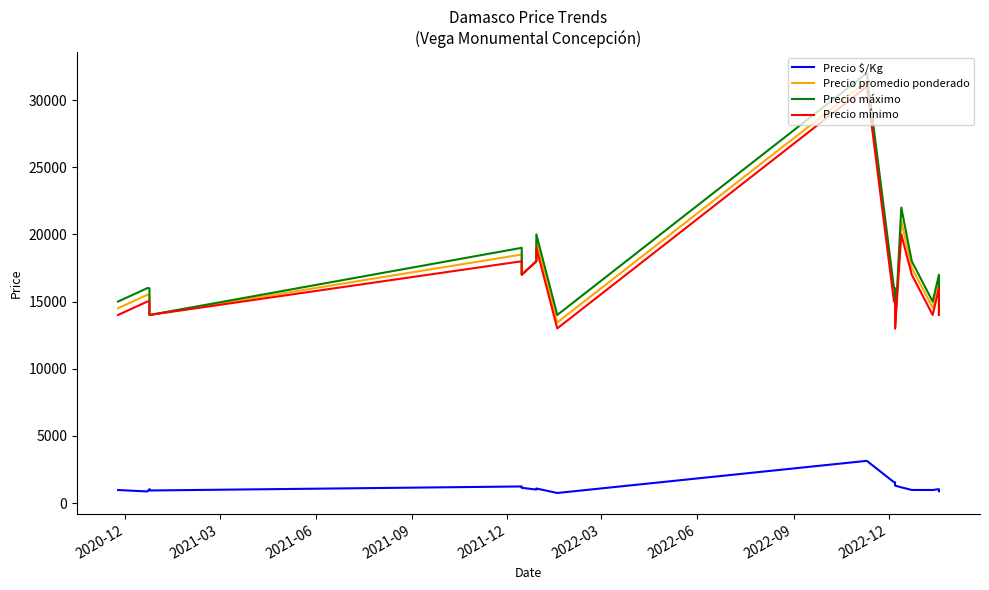

What is the average value of the Precio mínimo series?

16556